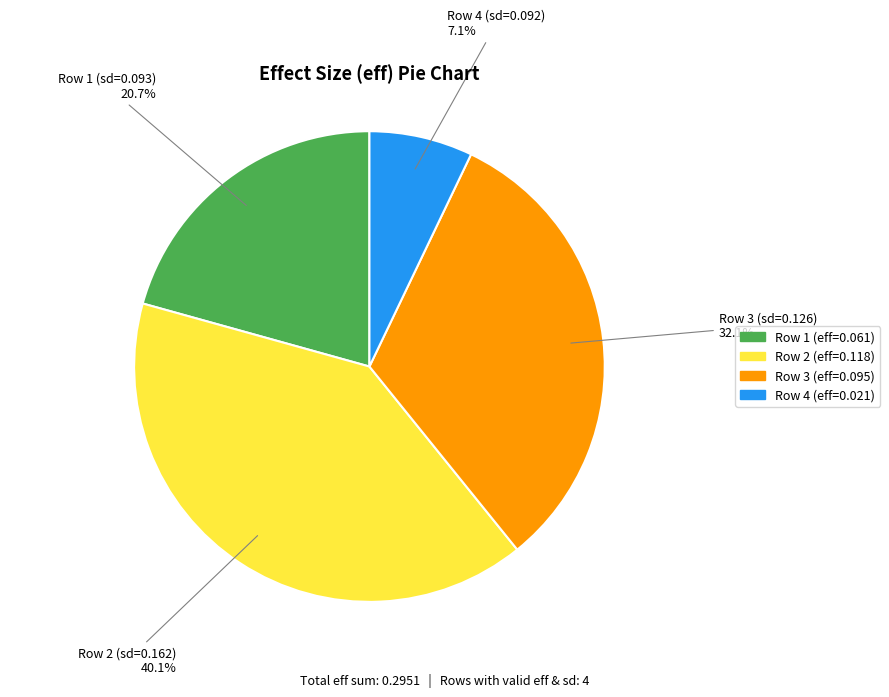

Is there any slice that represents more than half of the pie?

No